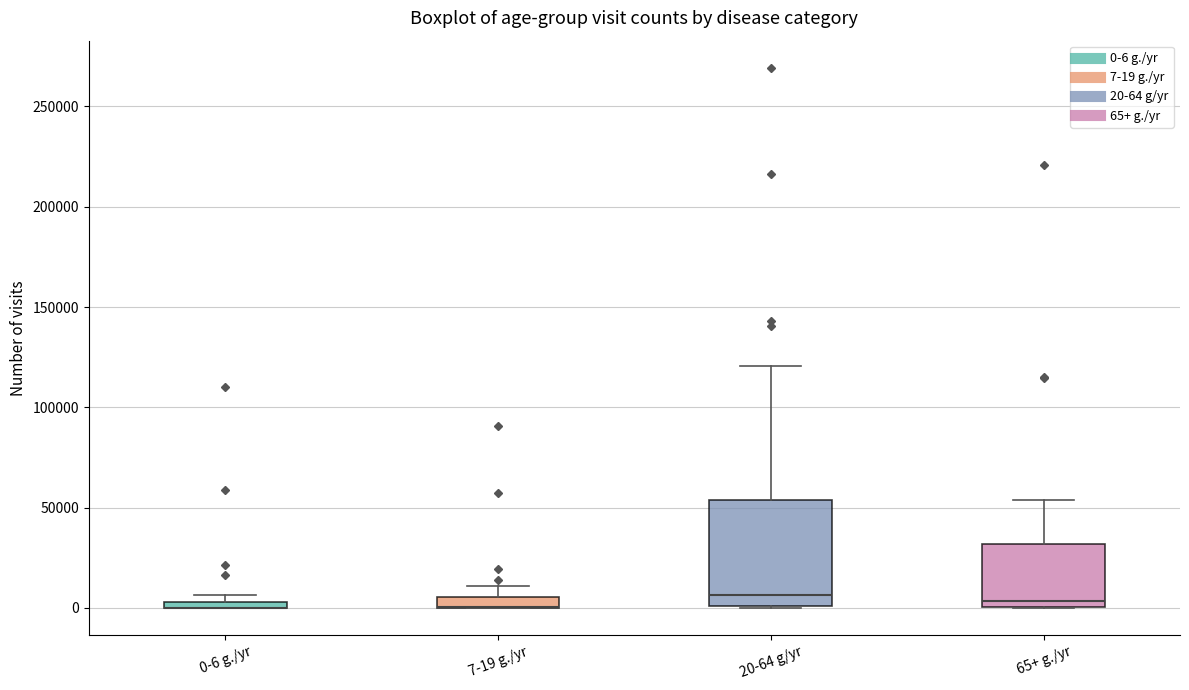

Comparing the boxes themselves (not the whiskers), which one is the tallest?

20-64 g/yr